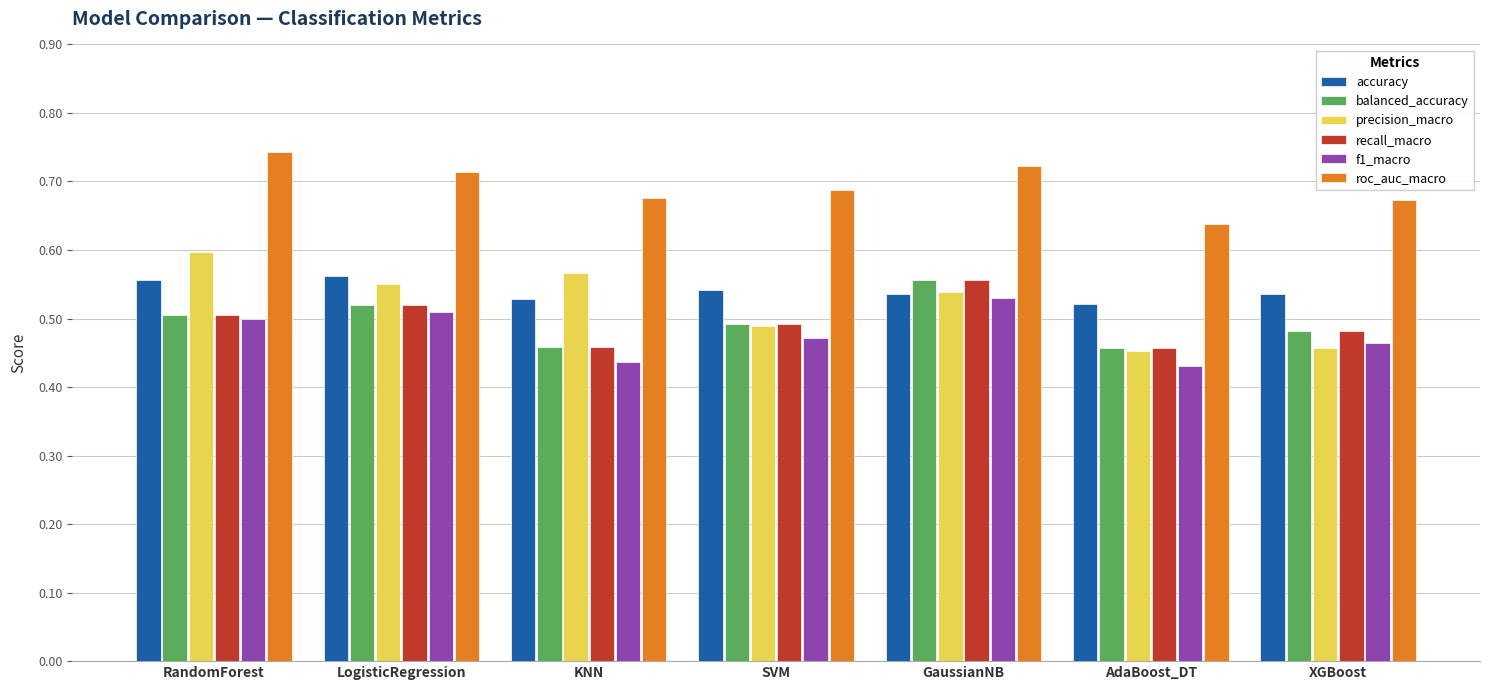

Where is roc_auc_macro nearest to the value 0?

AdaBoost_DT